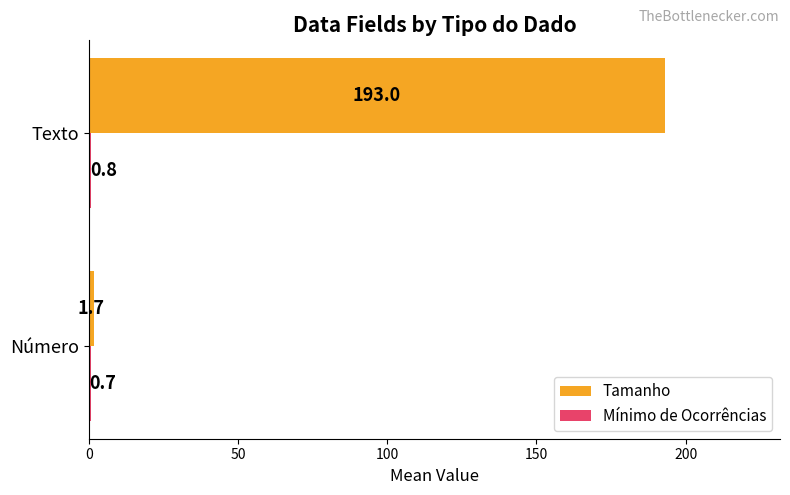

What is the maximum value shown in the chart?

193.0